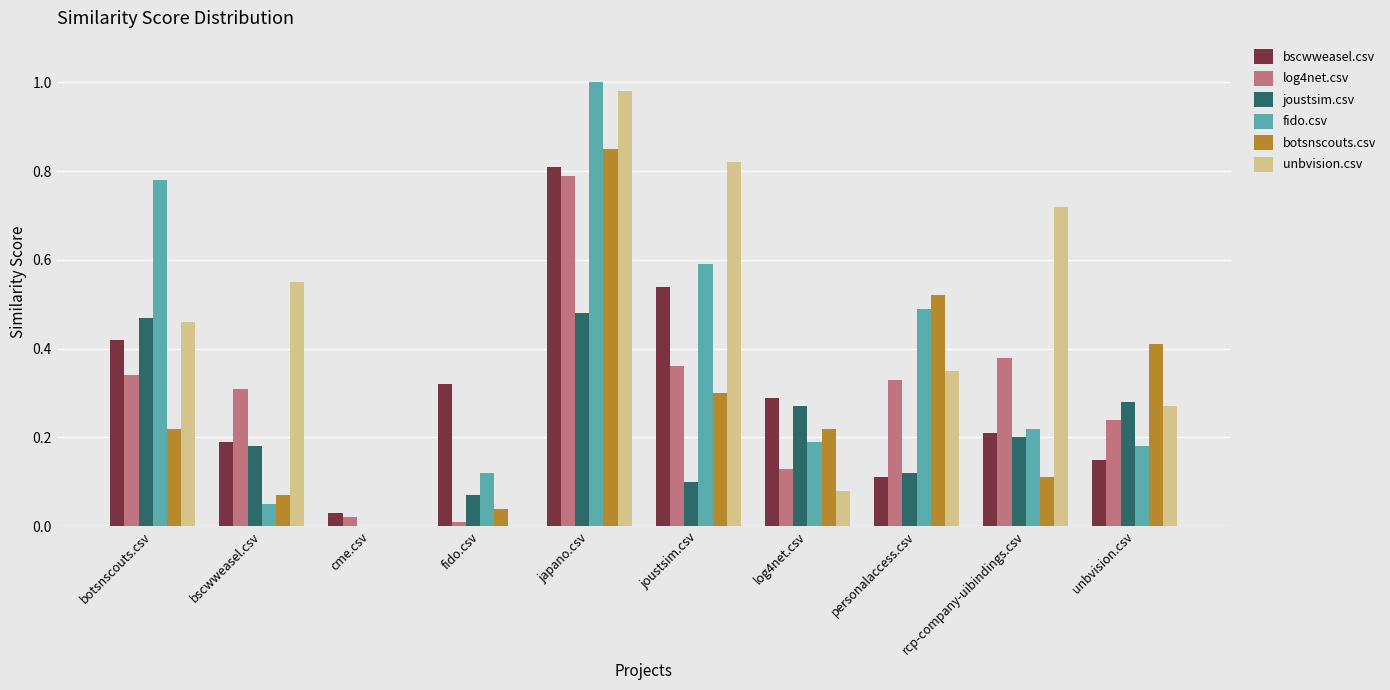

Which series has the largest total across all categories?

unbvision.csv